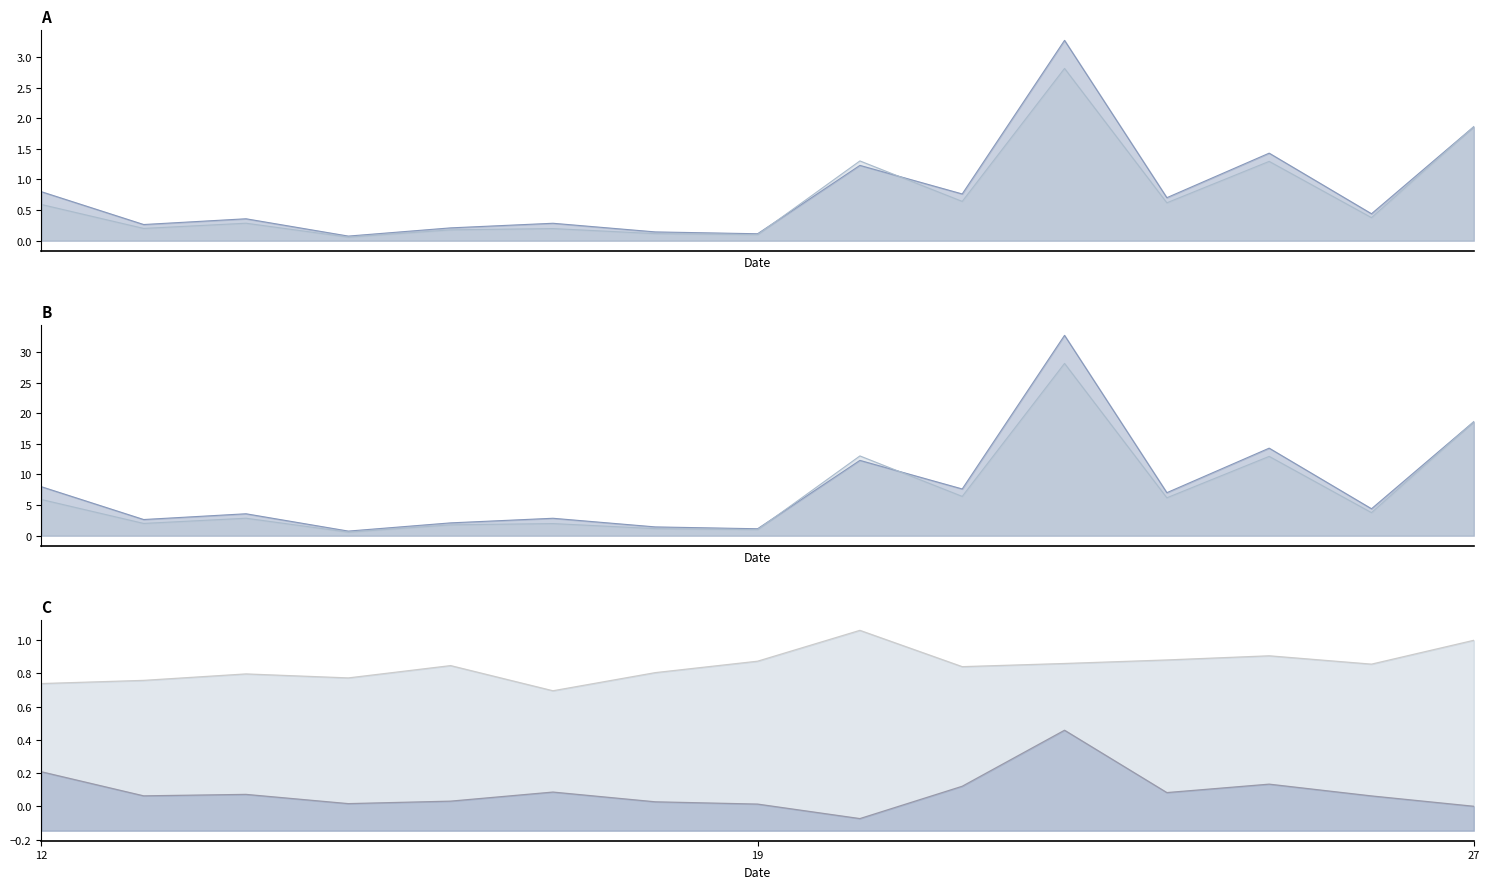

What is the spread (max minus min) of values at 14?

3.3